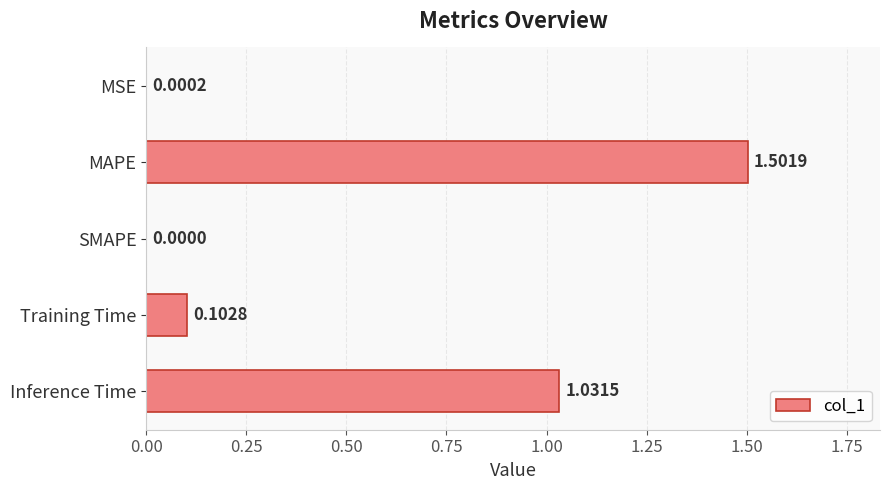

At which label is the value closest to 0?

SMAPE